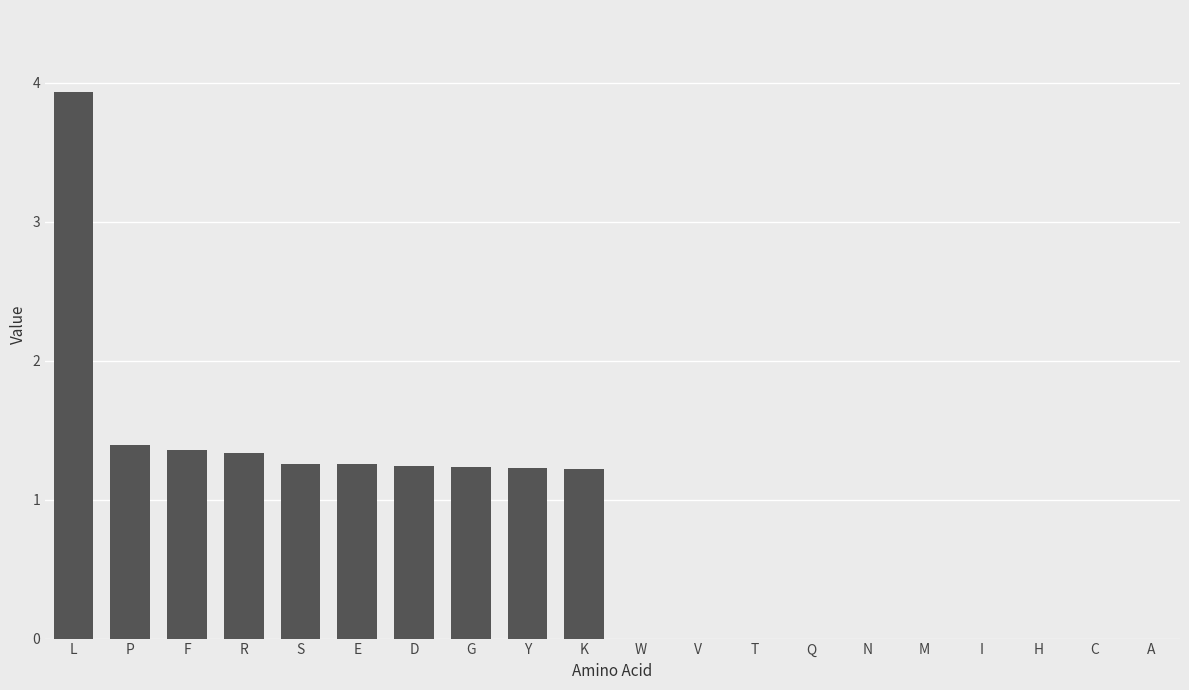

Between K and T, which is larger?

K